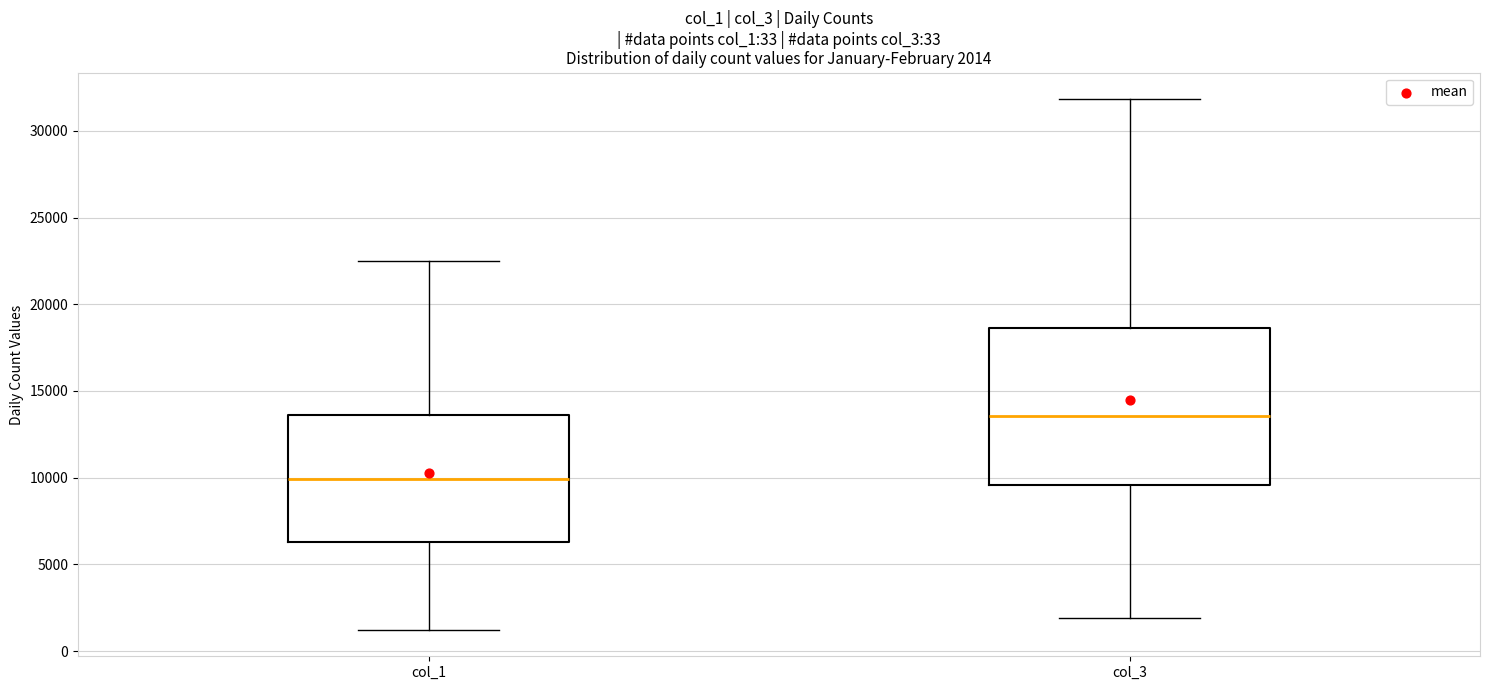

Comparing the boxes themselves (not the whiskers), which one is the tallest?

col_3